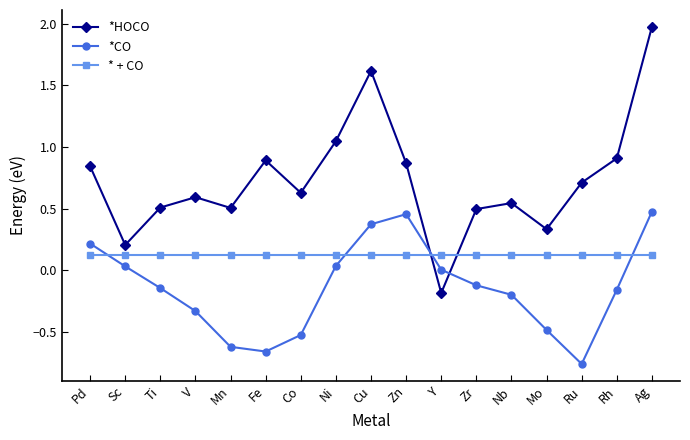

Does the chart have visible grid lines?

No